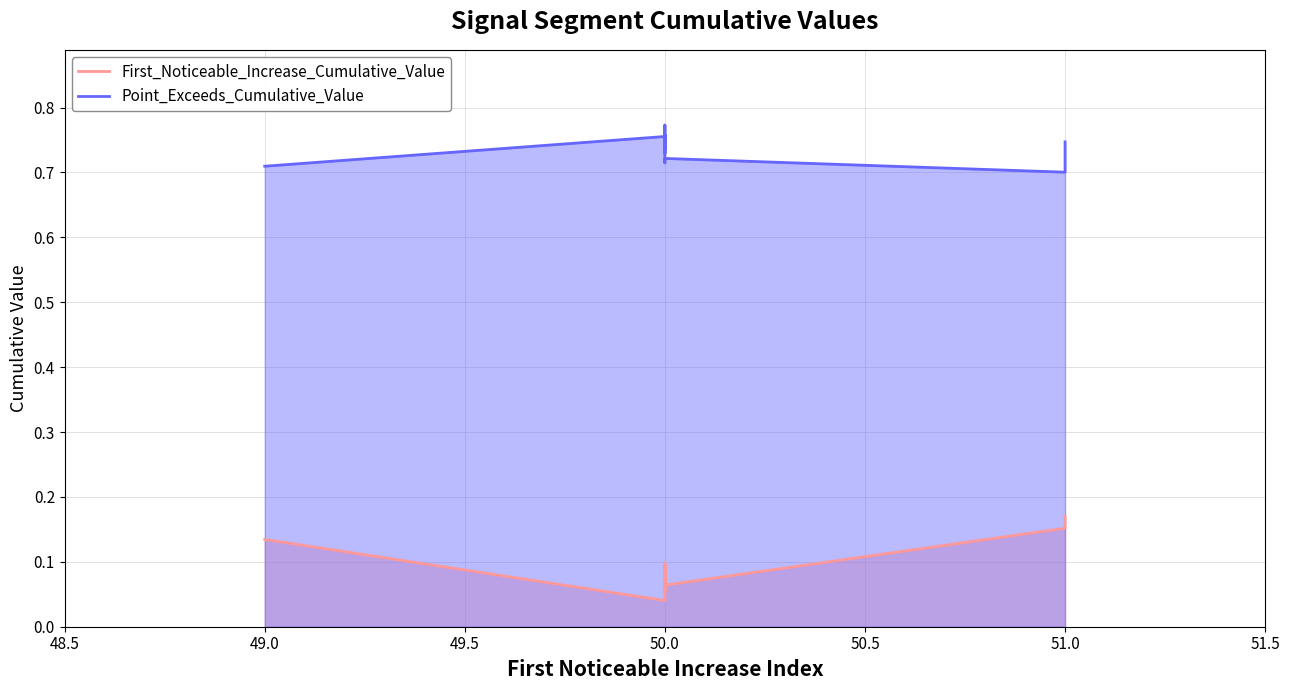

Reading right to left, transcribe all the data shown in this chart.

First_Noticeable_Increase_Cumulative_Value: 0.2	0.2	0.1	0.1	0.1	0.1	0.1	0.1	0.0	0.1
Point_Exceeds_Cumulative_Value: 0.7	0.7	0.7	0.7	0.8	0.7	0.8	0.7	0.8	0.7